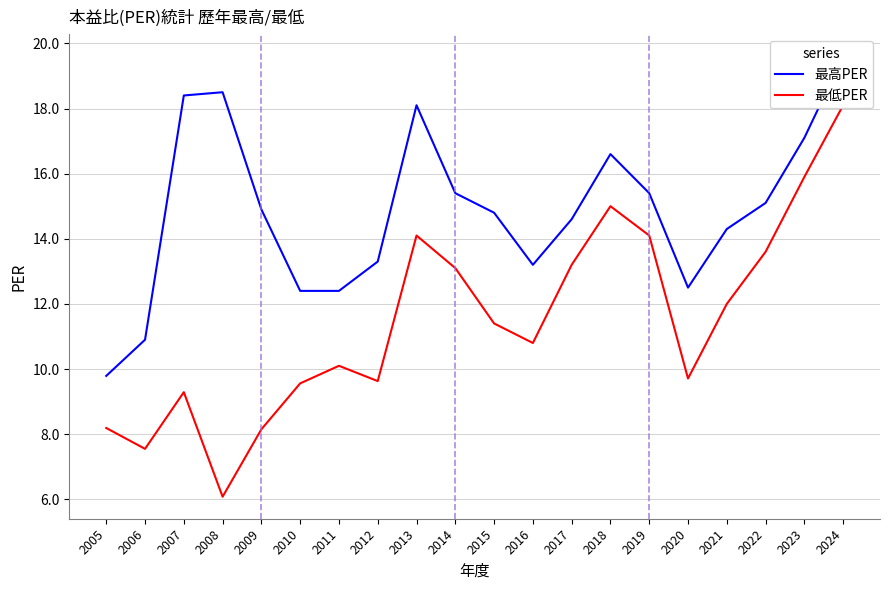

Which series has the widest spread of values?

最低PER